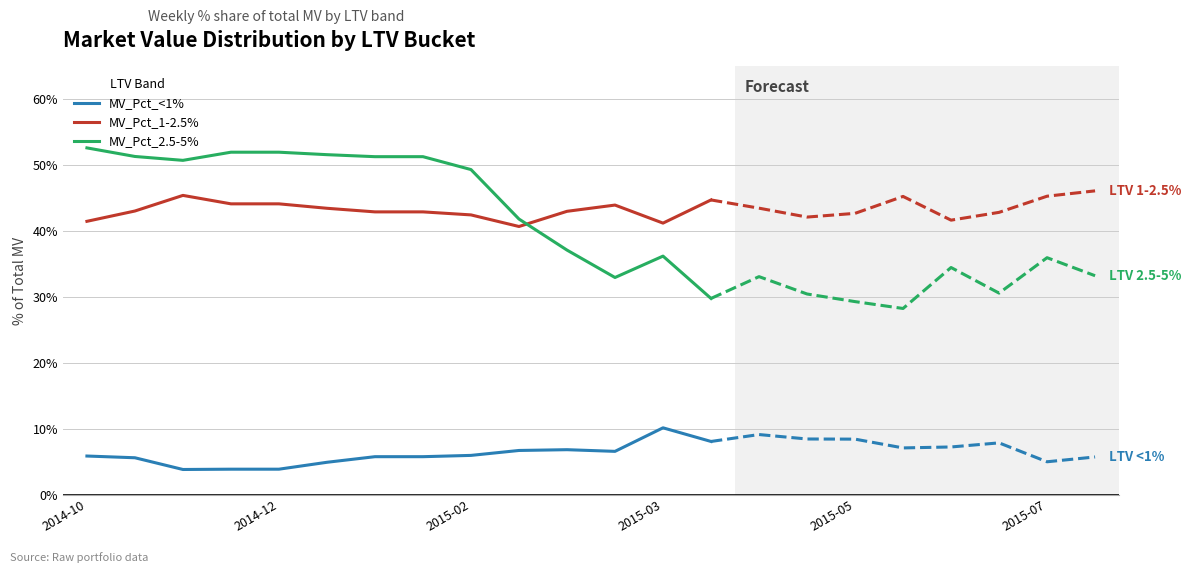

What is the sum of all MV_Pct_<1% values?

83.8